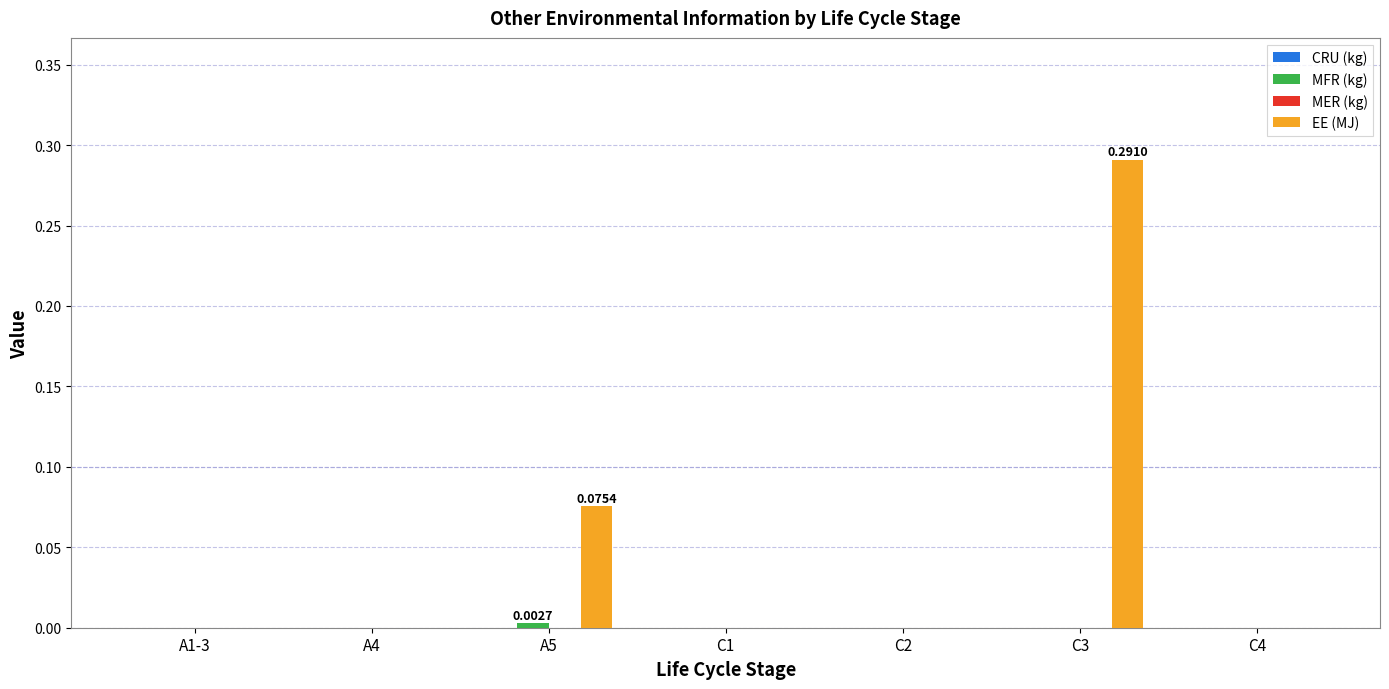

At which category is the sum across all series the highest?

C3